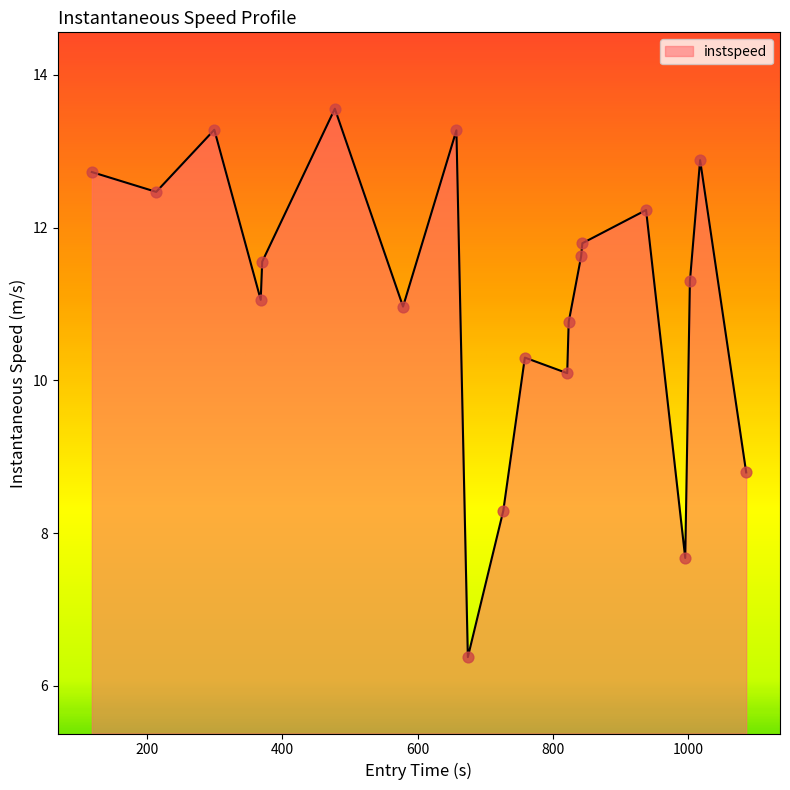

What is the minimum value shown in the chart?

6.4